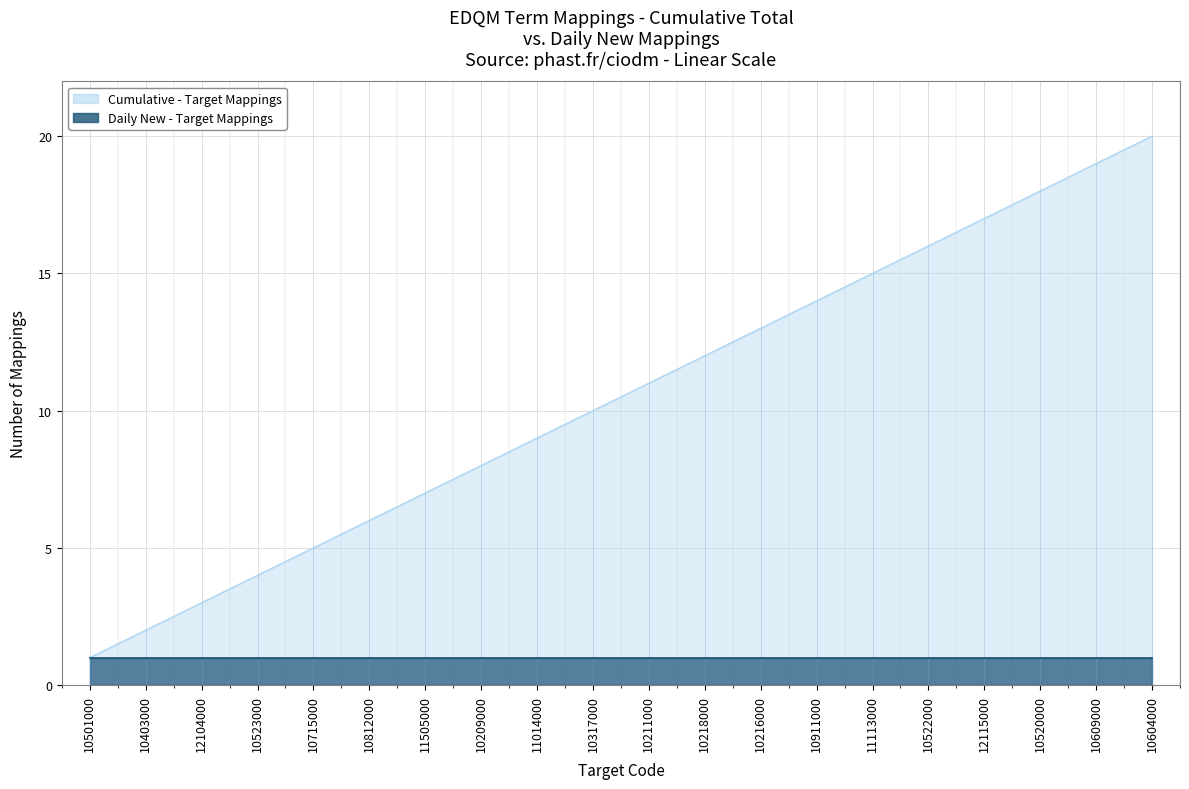

What is the difference between the values at 10501000 and 10609000?

18